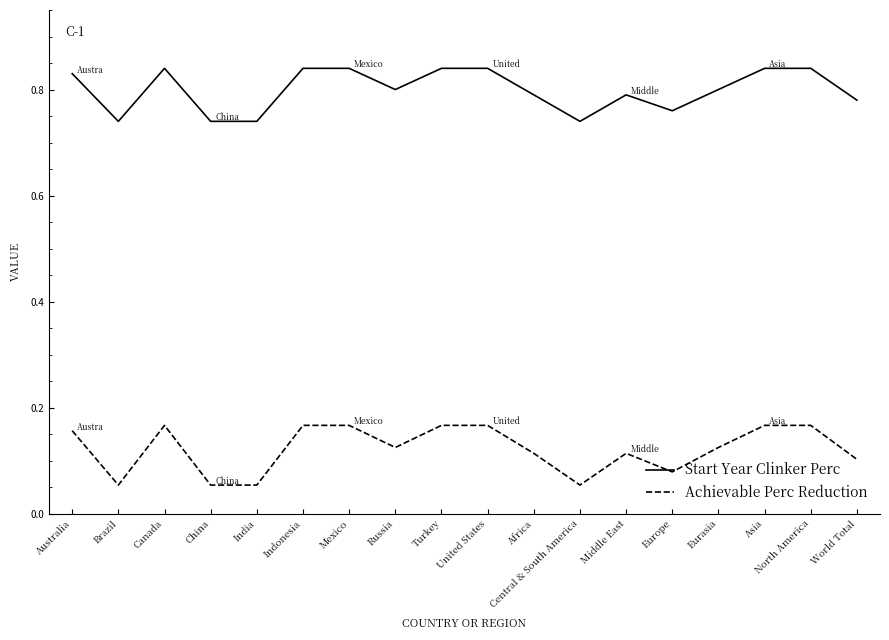

True or false: Achievable Perc Reduction has a value of 0.3 at Australia.

False